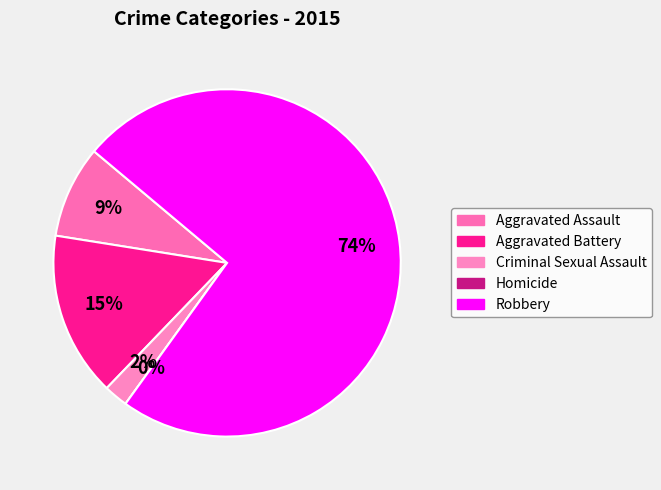

Which has a higher value, Criminal Sexual Assault or Homicide?

Criminal Sexual Assault